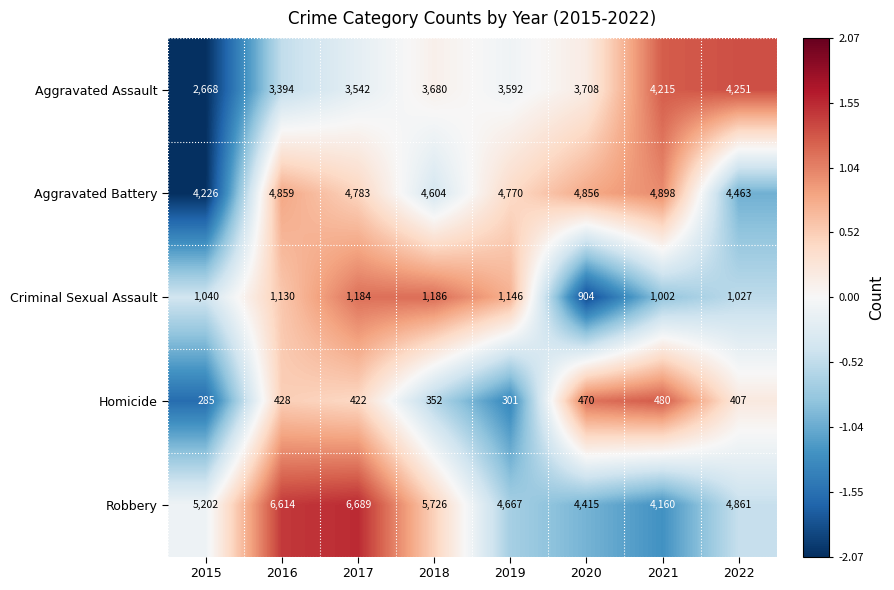

How many data points in Robbery are less than 5202?

4